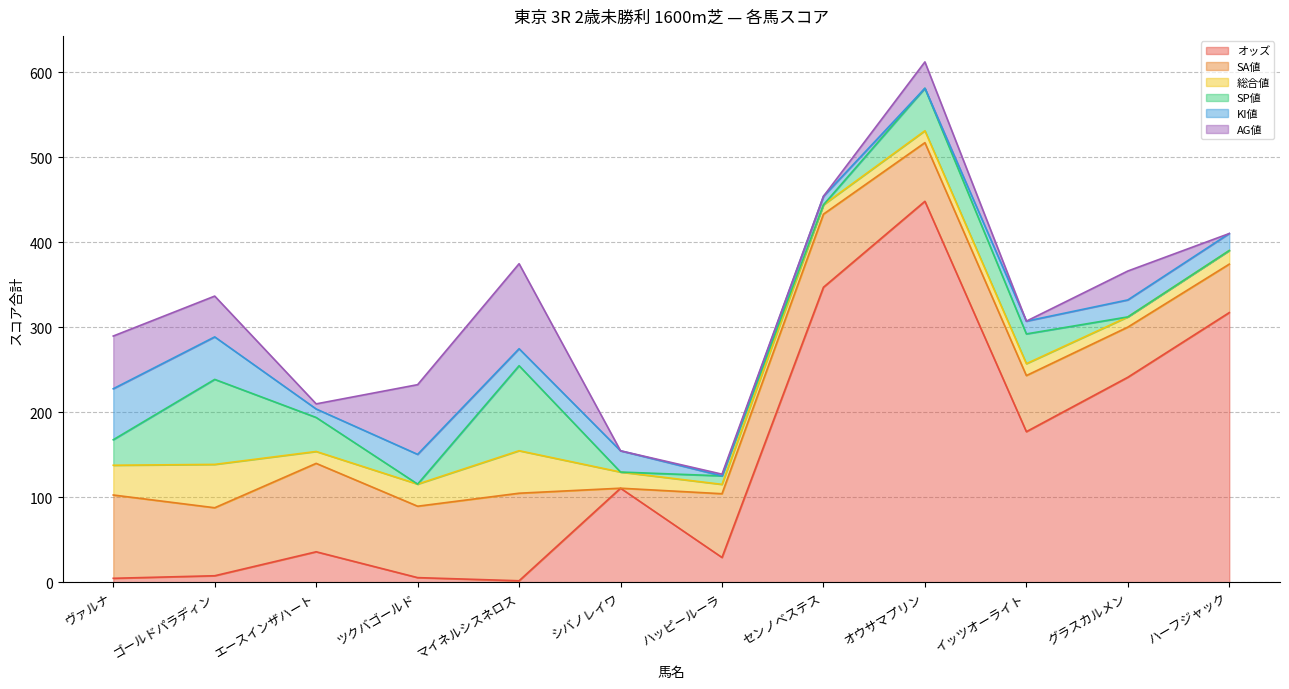

Is it true that KI値 equals 20.0 at グラスカルメン?

True